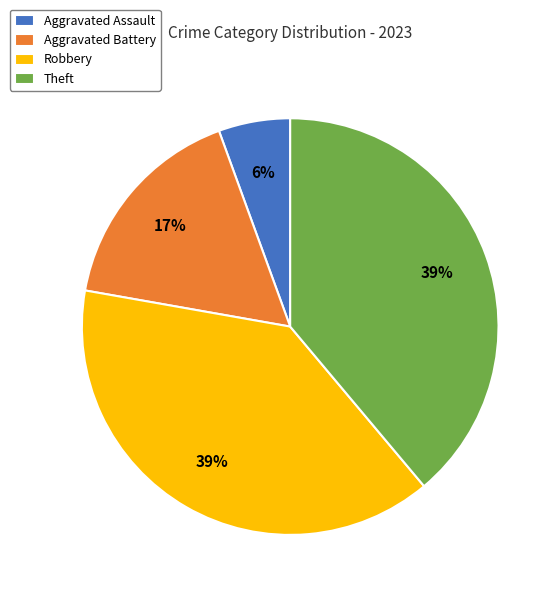

How many slices are in this pie chart?

4